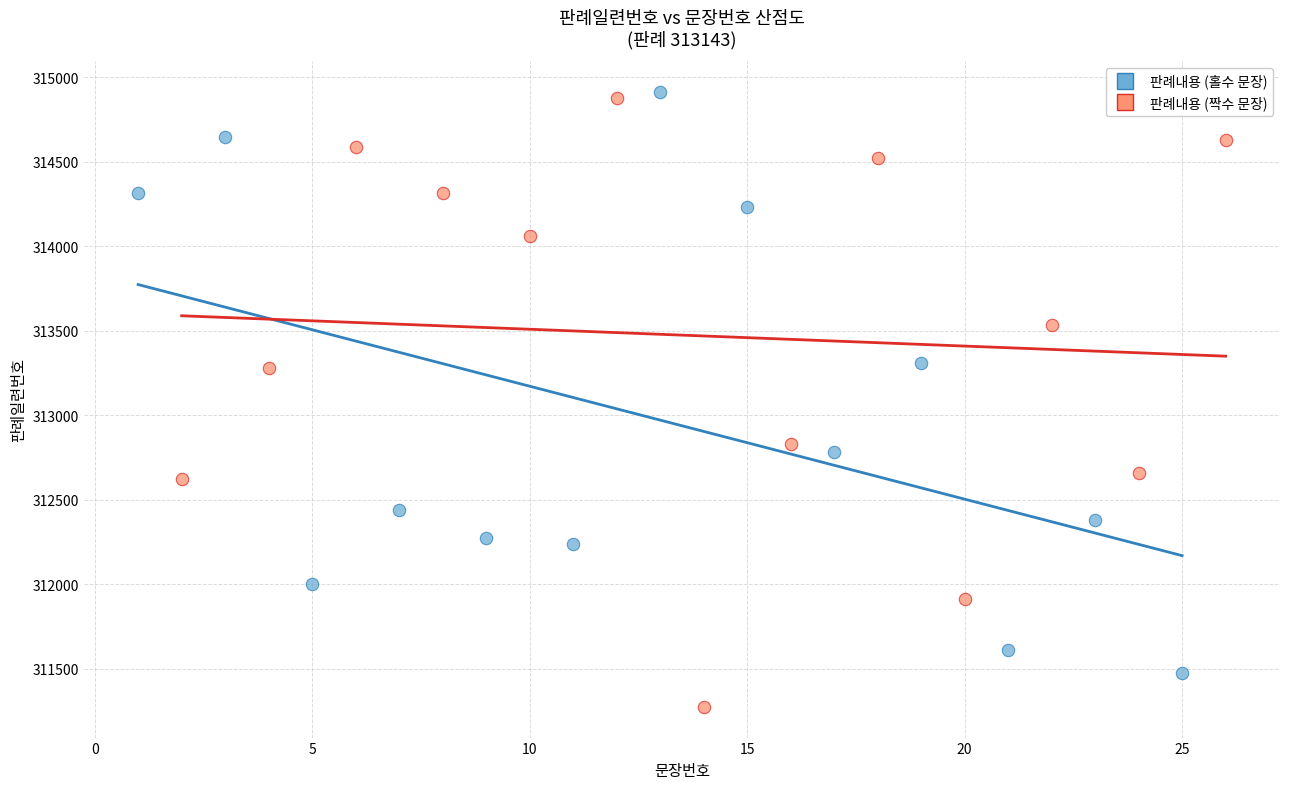

Which series reaches the minimum Y coordinate?

판례내용 (짝수 문장)